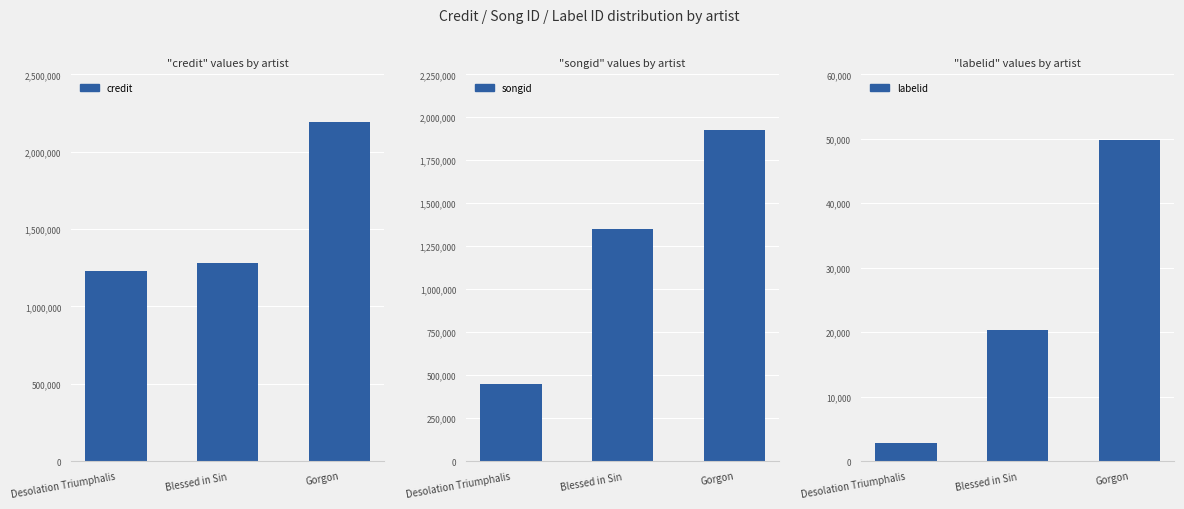

Where does the credit series first go above 1277270?

Gorgon